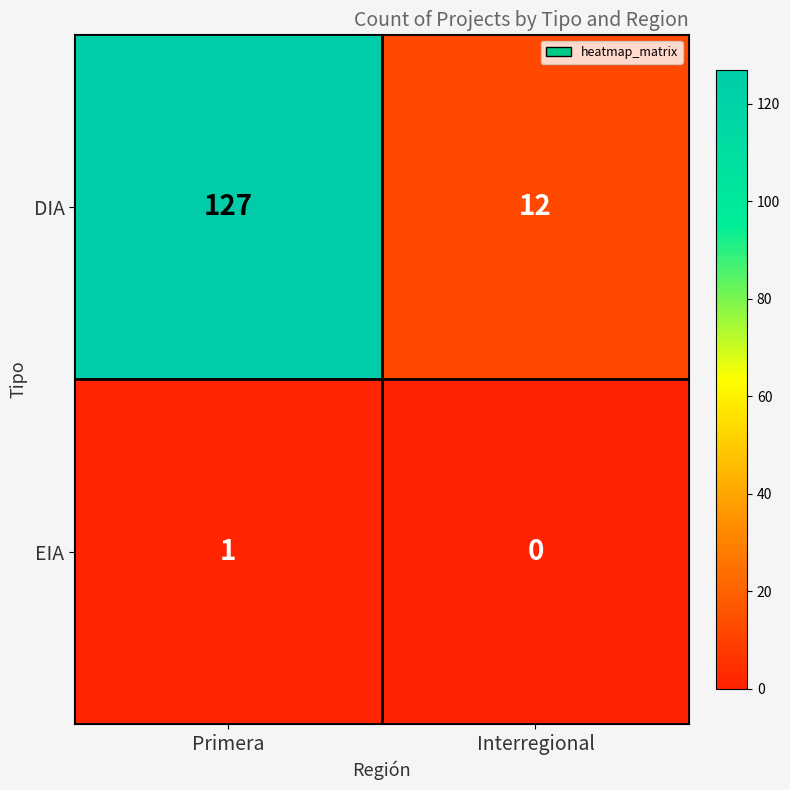

At which category is the sum across all series the highest?

Primera